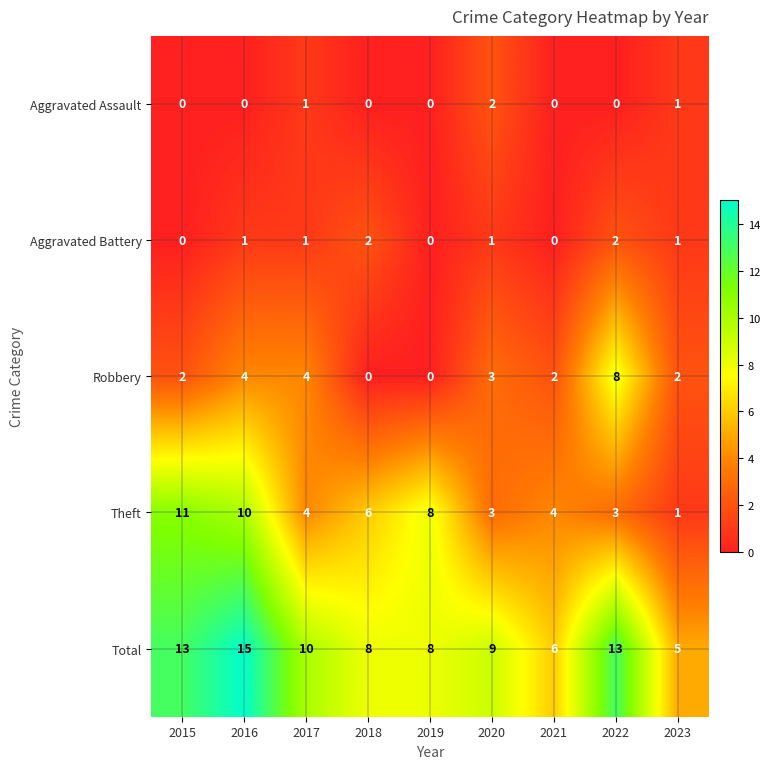

At which category does the chart reach its peak across all series?

2016